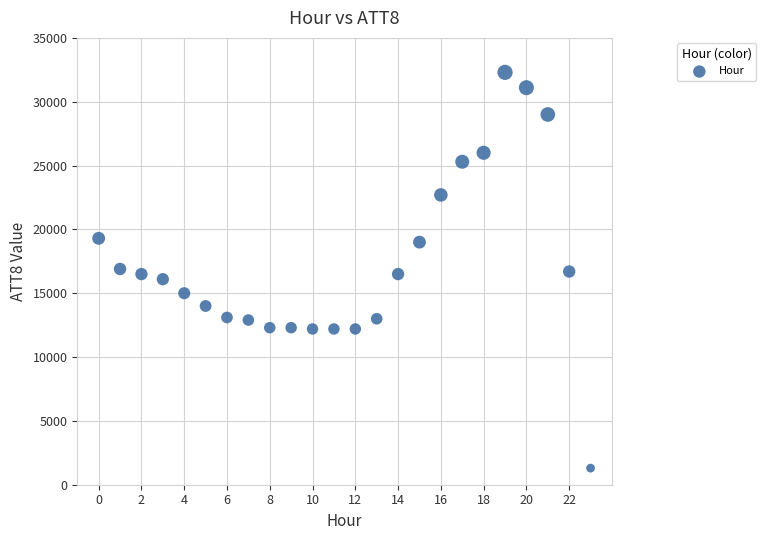

What is the range of Y values (max minus min)?

31000